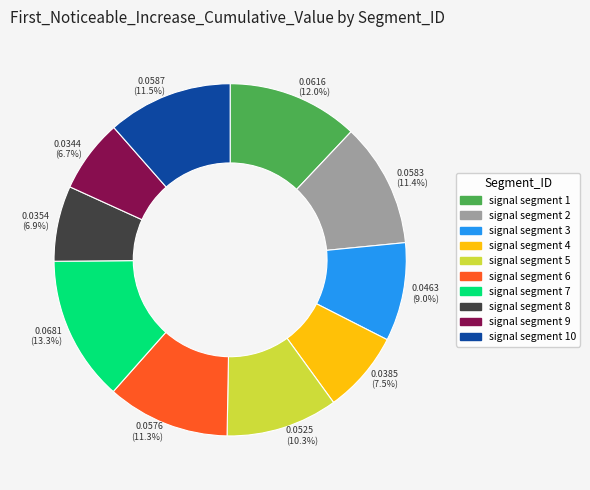

Is there any slice that represents more than half of the pie?

No